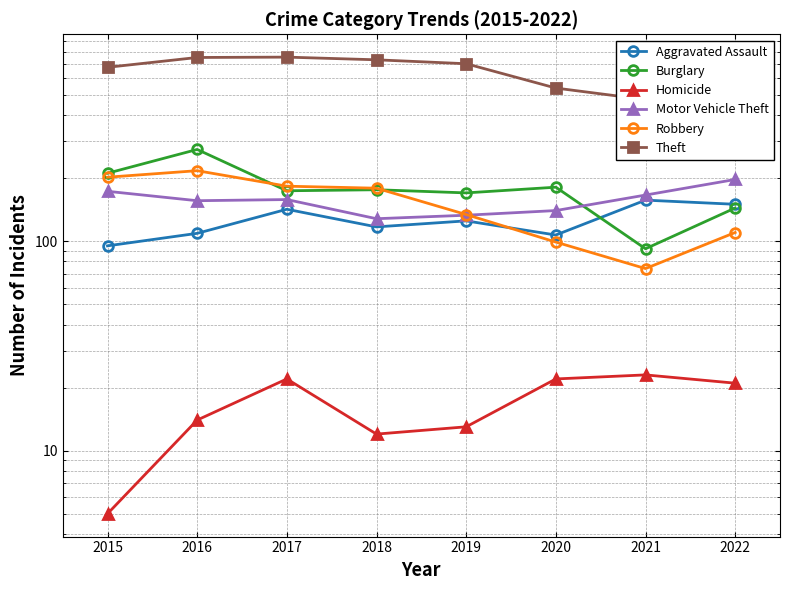

List the series in order of their peak value, lowest first.

Homicide, Aggravated Assault, Motor Vehicle Theft, Robbery, Burglary, Theft